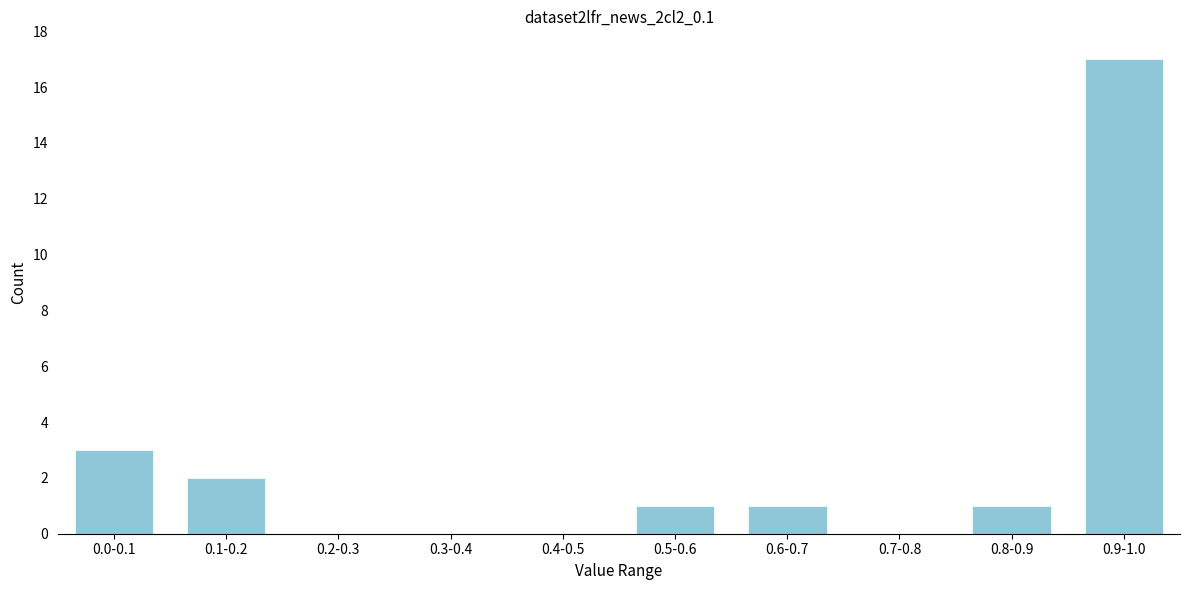

Reading left to right, extract all data points from this chart.

0.0-0.1=3	0.1-0.2=2	0.2-0.3=0	0.3-0.4=0	0.4-0.5=0	0.5-0.6=1	0.6-0.7=1	0.7-0.8=0	0.8-0.9=1	0.9-1.0=17